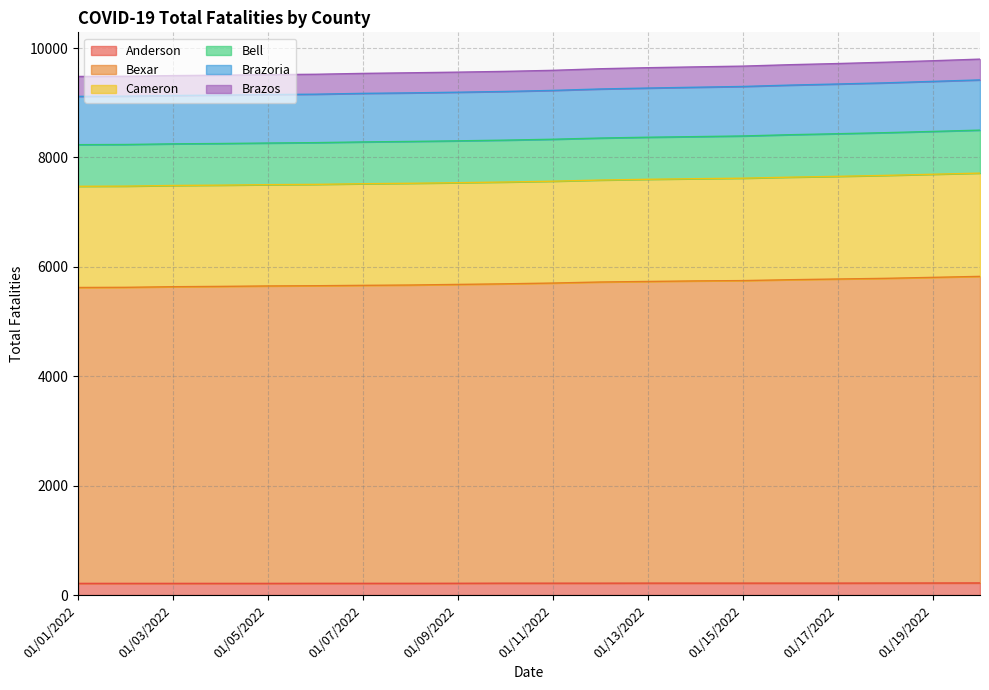

What is the maximum value for Anderson?

221